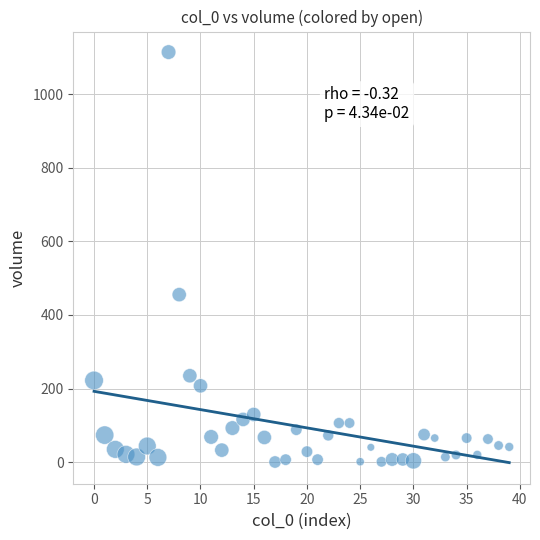

What Y value in the scatter plot is closest to 557?

455.4